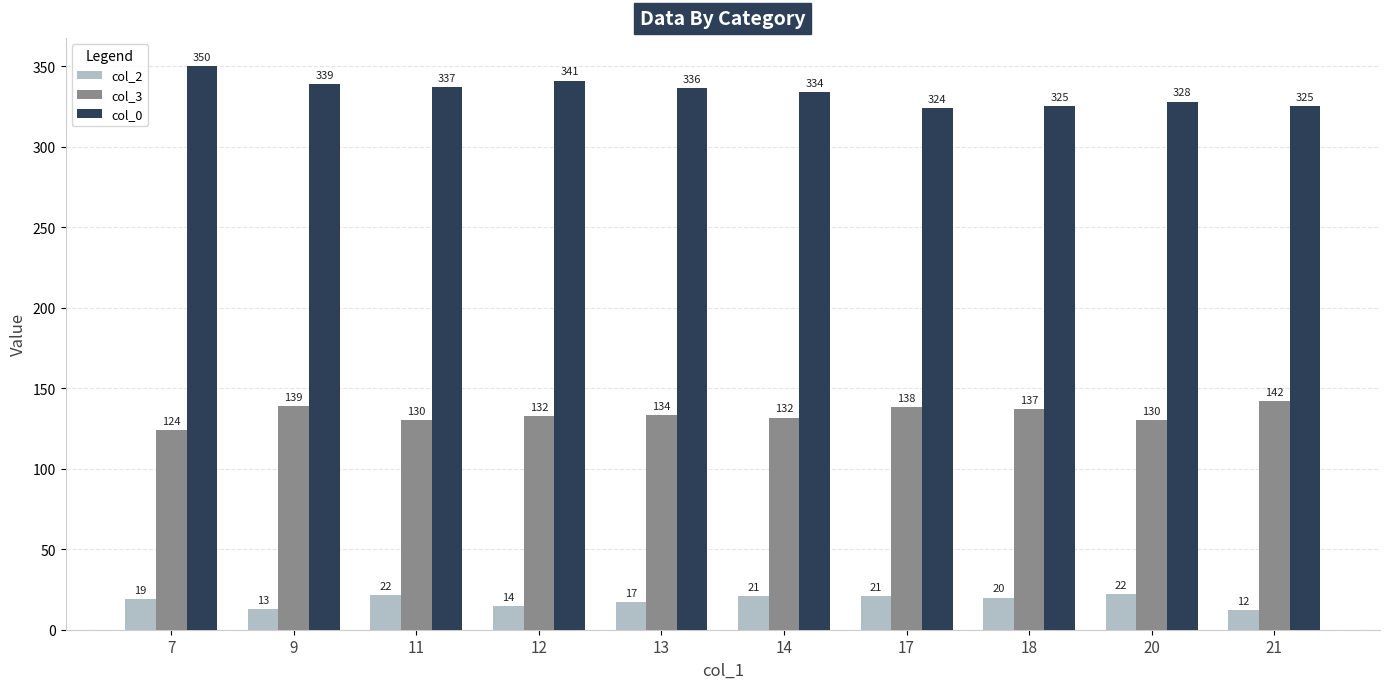

Which series has the largest range (max minus min)?

col_0